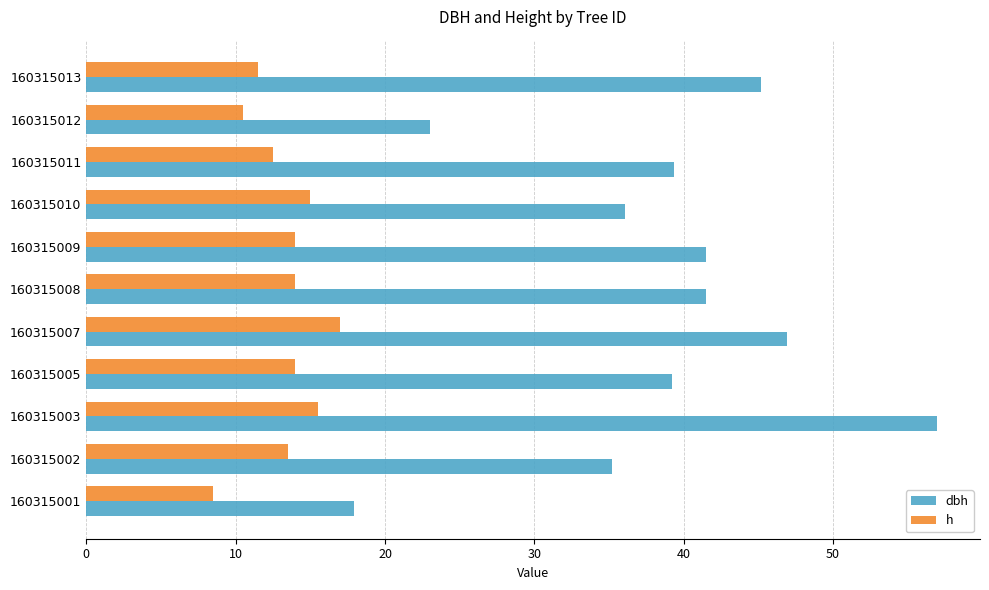

Which series has the largest total across all categories?

dbh